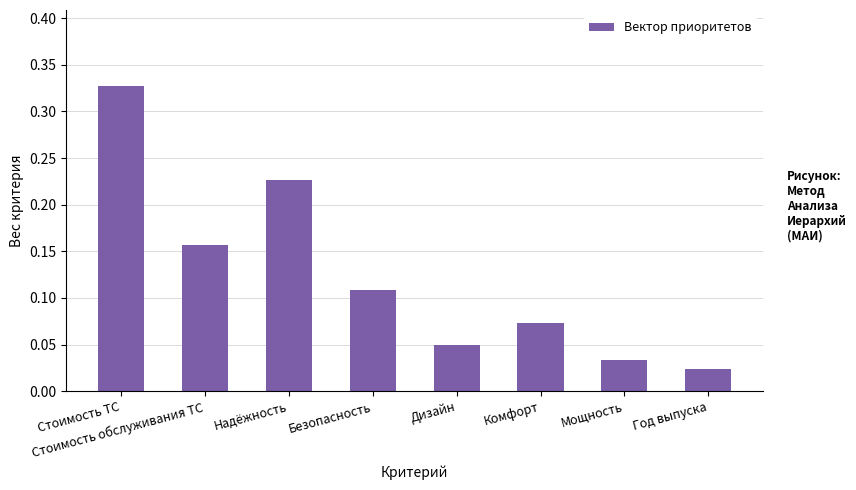

Which category has the lowest value across all series?

Год выпуска